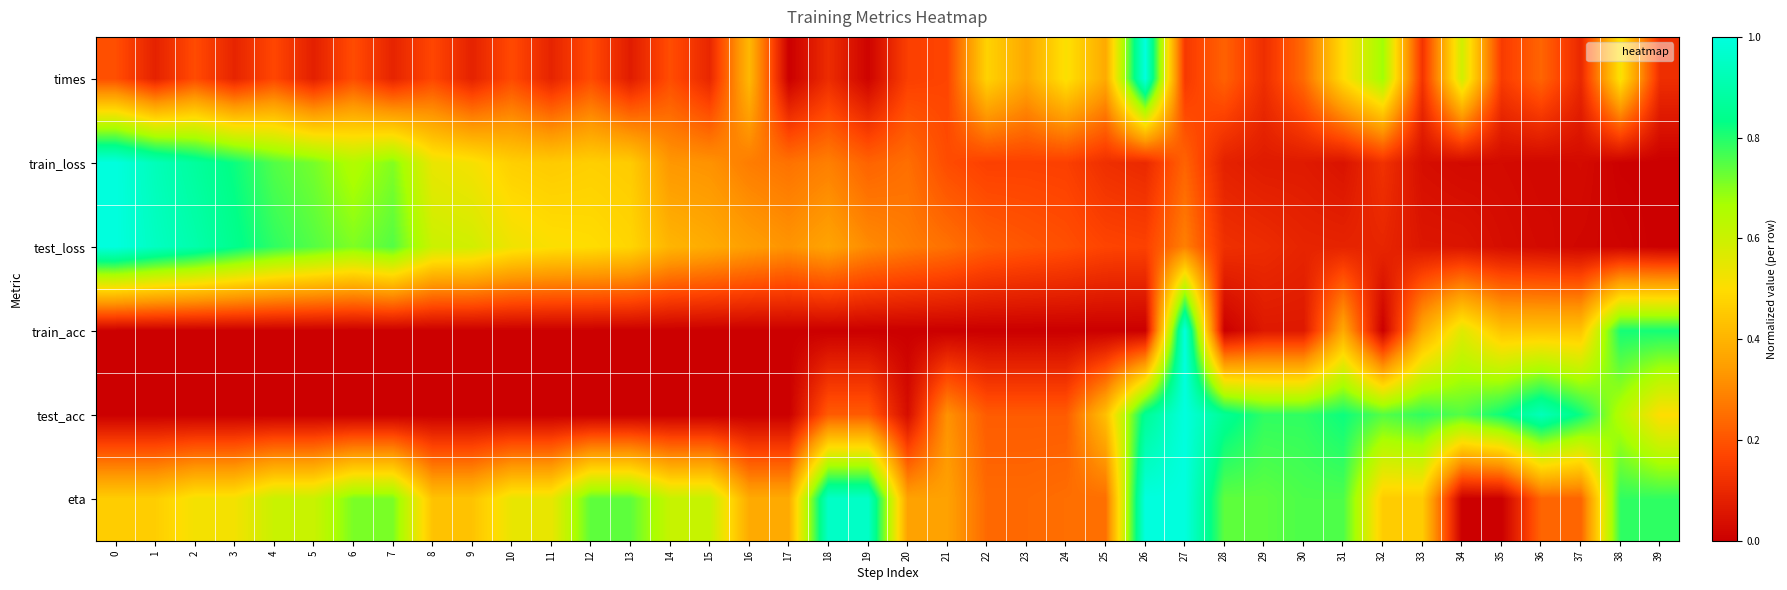

List the series in order of their peak value, highest first.

times, train_loss, test_loss, train_acc, test_acc, eta